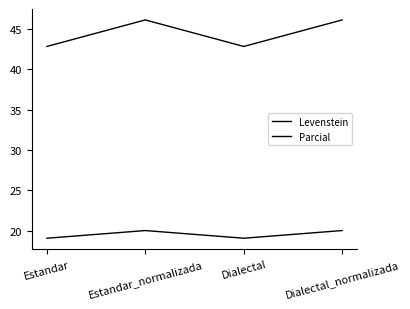

How many distinct data groups are displayed?

2